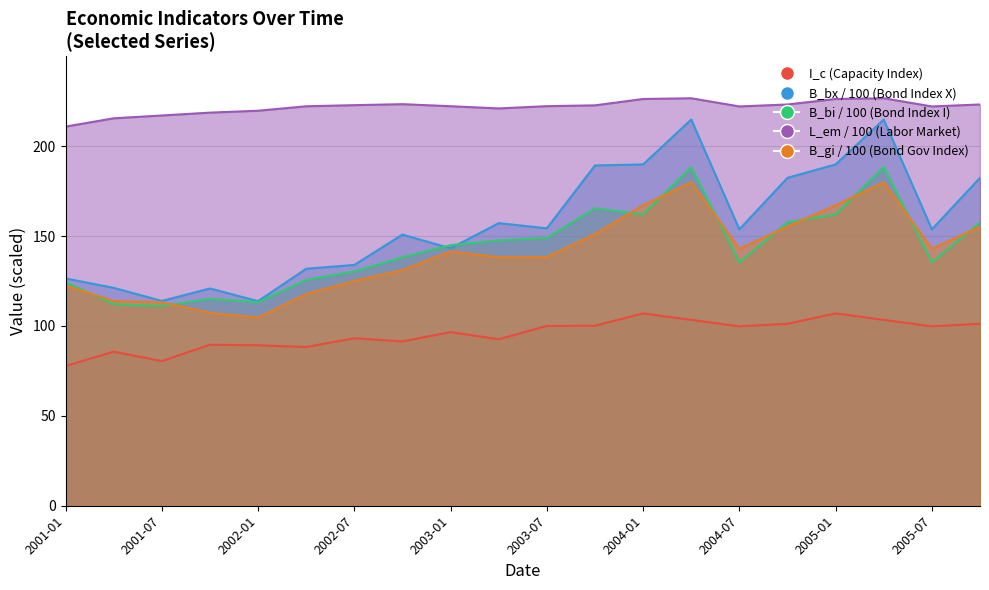

What position from the right is 2002-01?

16